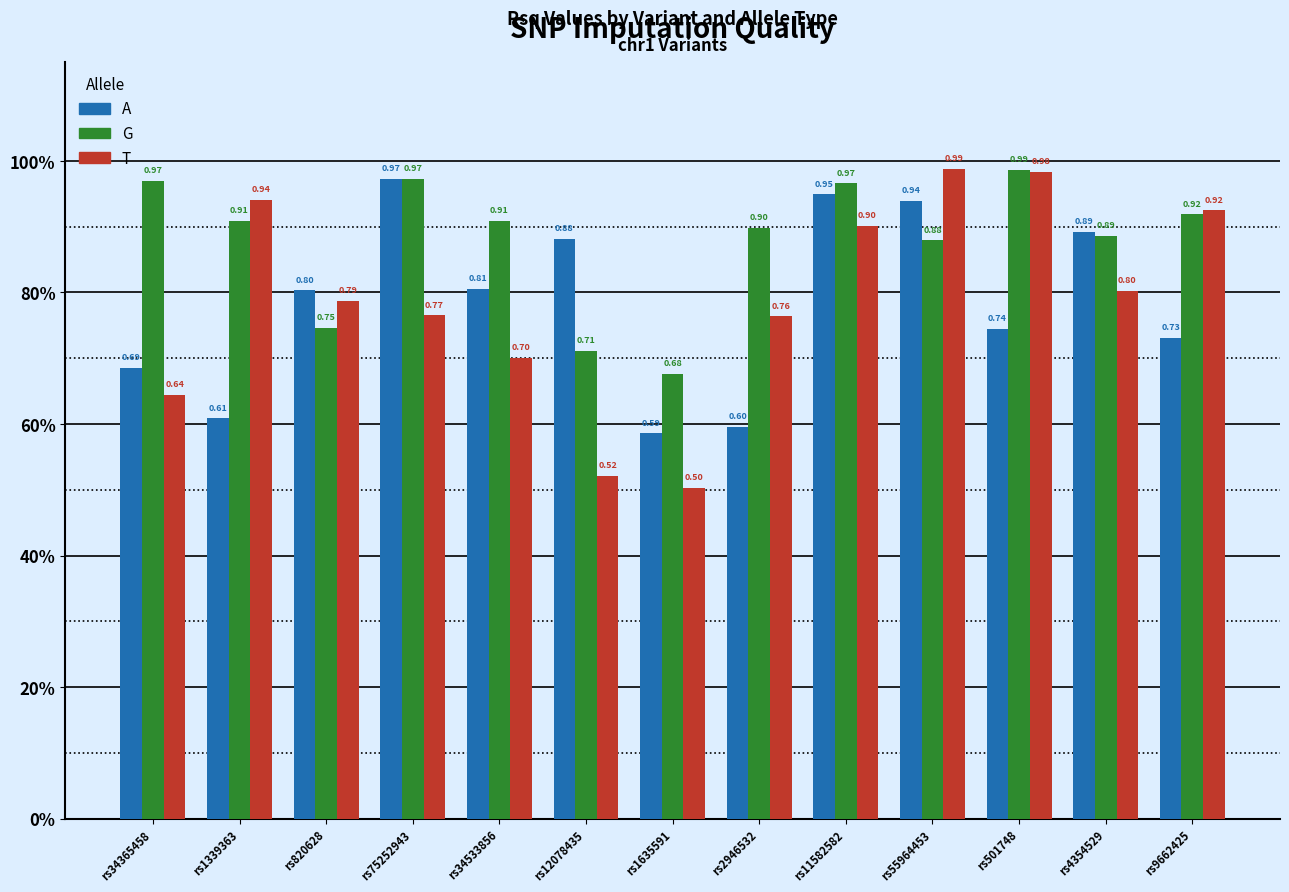

What is the sum of the G values at rs4354529 and rs501748?

1.9